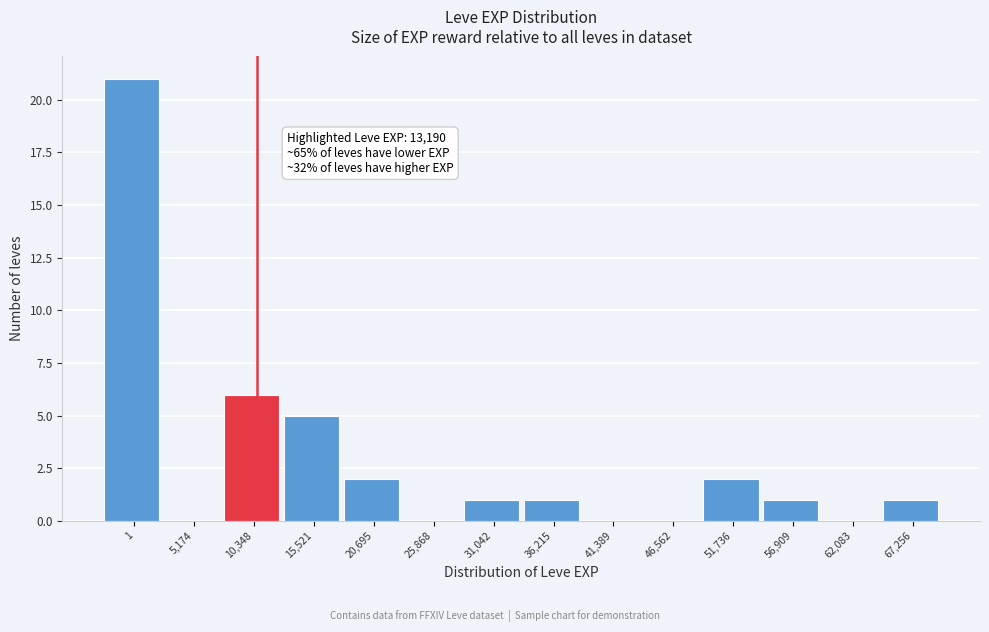

Reading left to right, transcribe all the data shown in this chart.

1=21	5,174=0	10,348=6	15,521=5	20,695=2	25,868=0	31,042=1	36,215=1	41,389=0	46,562=0	51,736=2	56,909=1	62,083=0	67,256=1